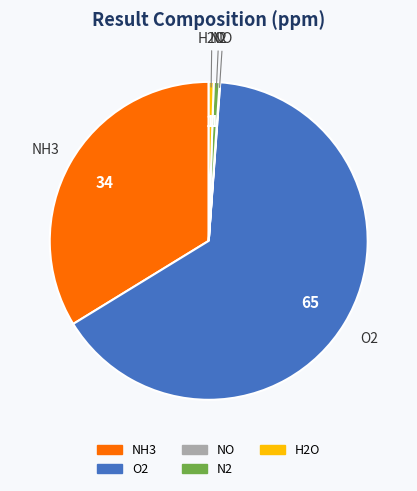

Does any single category account for the majority?

Yes